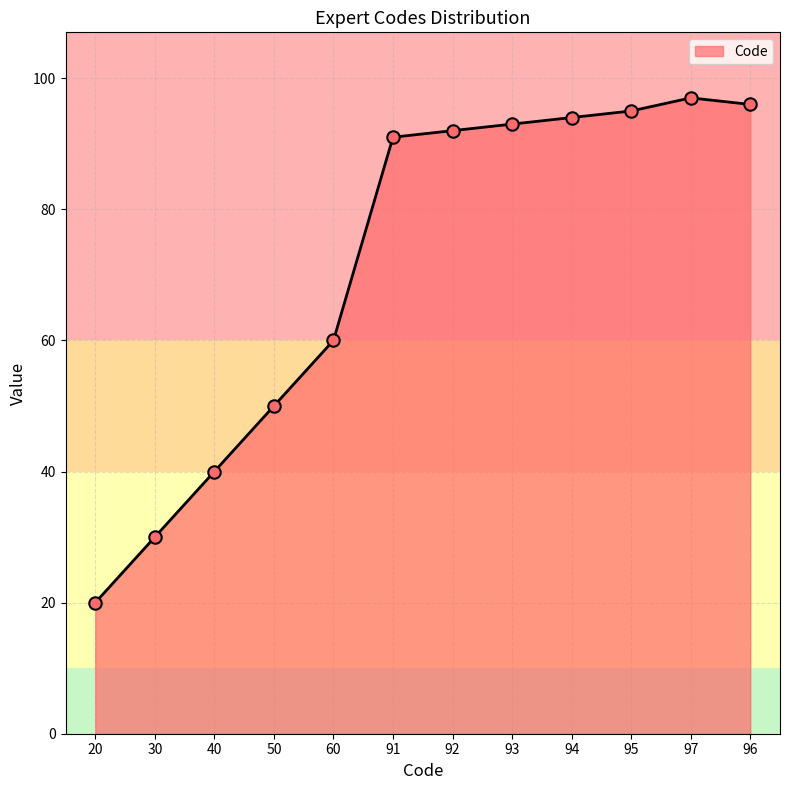

Approximately how many times larger is the value at 60 compared to 95?

0.6